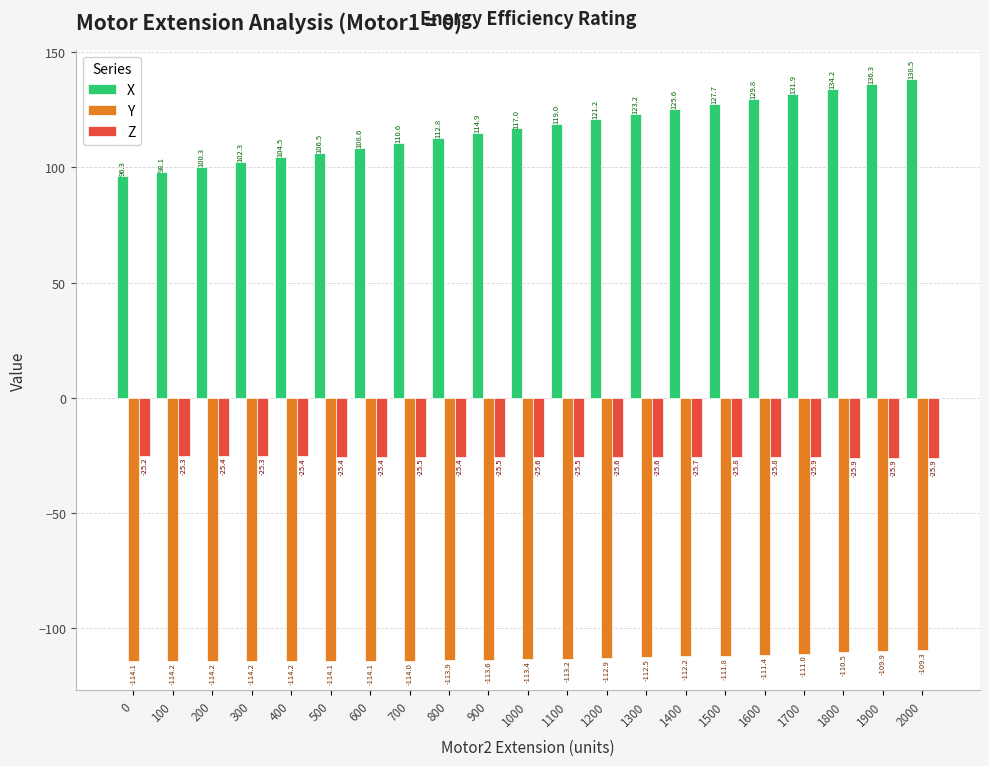

The Z series shows -42.3 at 1300. True or false?

False